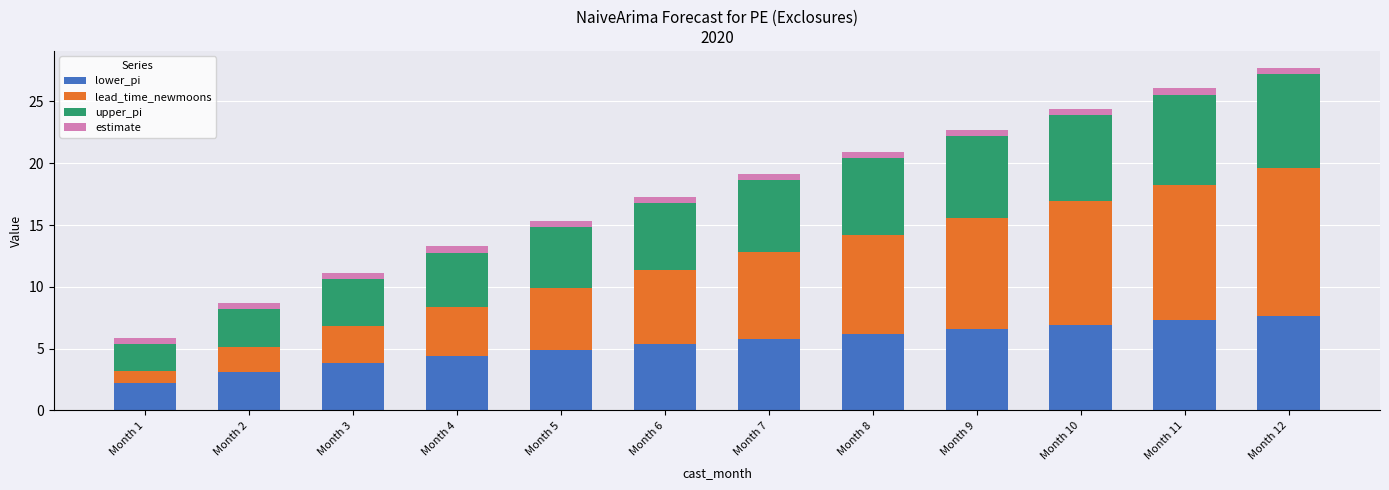

What is the maximum value for lower_pi?

7.6